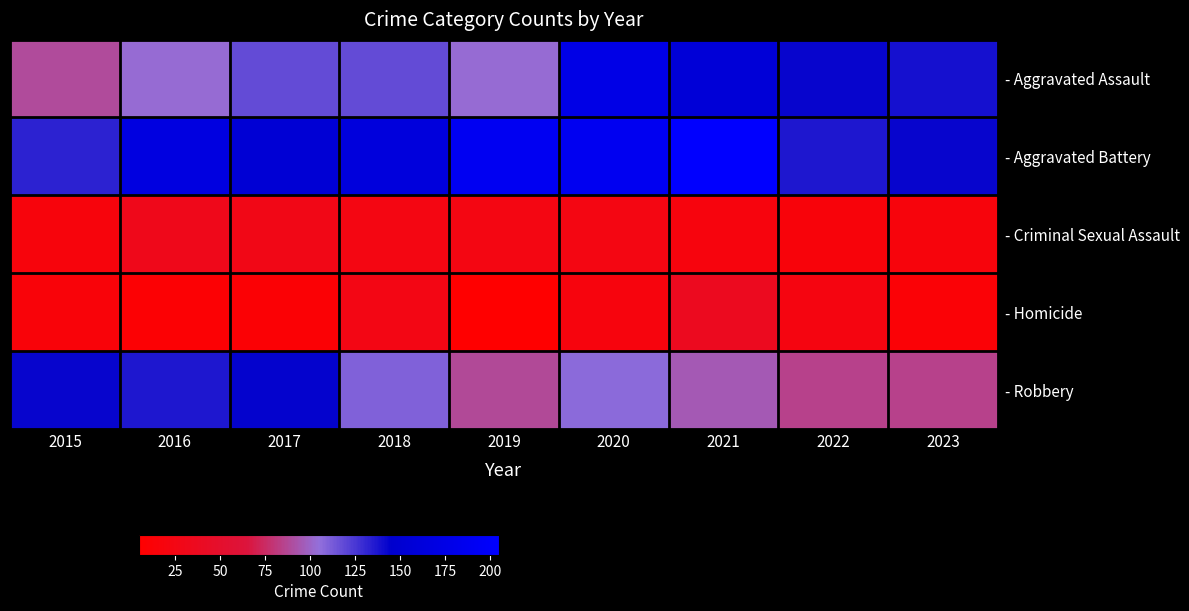

Reading left to right, list all the values displayed in this chart.

- Aggravated Assault: 2015=89	2016=103	2017=118	2018=118	2019=103	2020=176	2021=157	2022=143	2023=139
- Aggravated Battery: 2015=133	2016=168	2017=154	2018=163	2019=190	2020=188	2021=205	2022=137	2023=143
- Criminal Sexual Assault: 2015=18	2016=32	2017=28	2018=23	2019=24	2020=24	2021=19	2022=16	2023=18
- Homicide: 2015=15	2016=10	2017=11	2018=26	2019=5	2020=19	2021=37	2022=22	2023=12
- Robbery: 2015=143	2016=137	2017=144	2018=110	2019=88	2020=107	2021=95	2022=85	2023=85